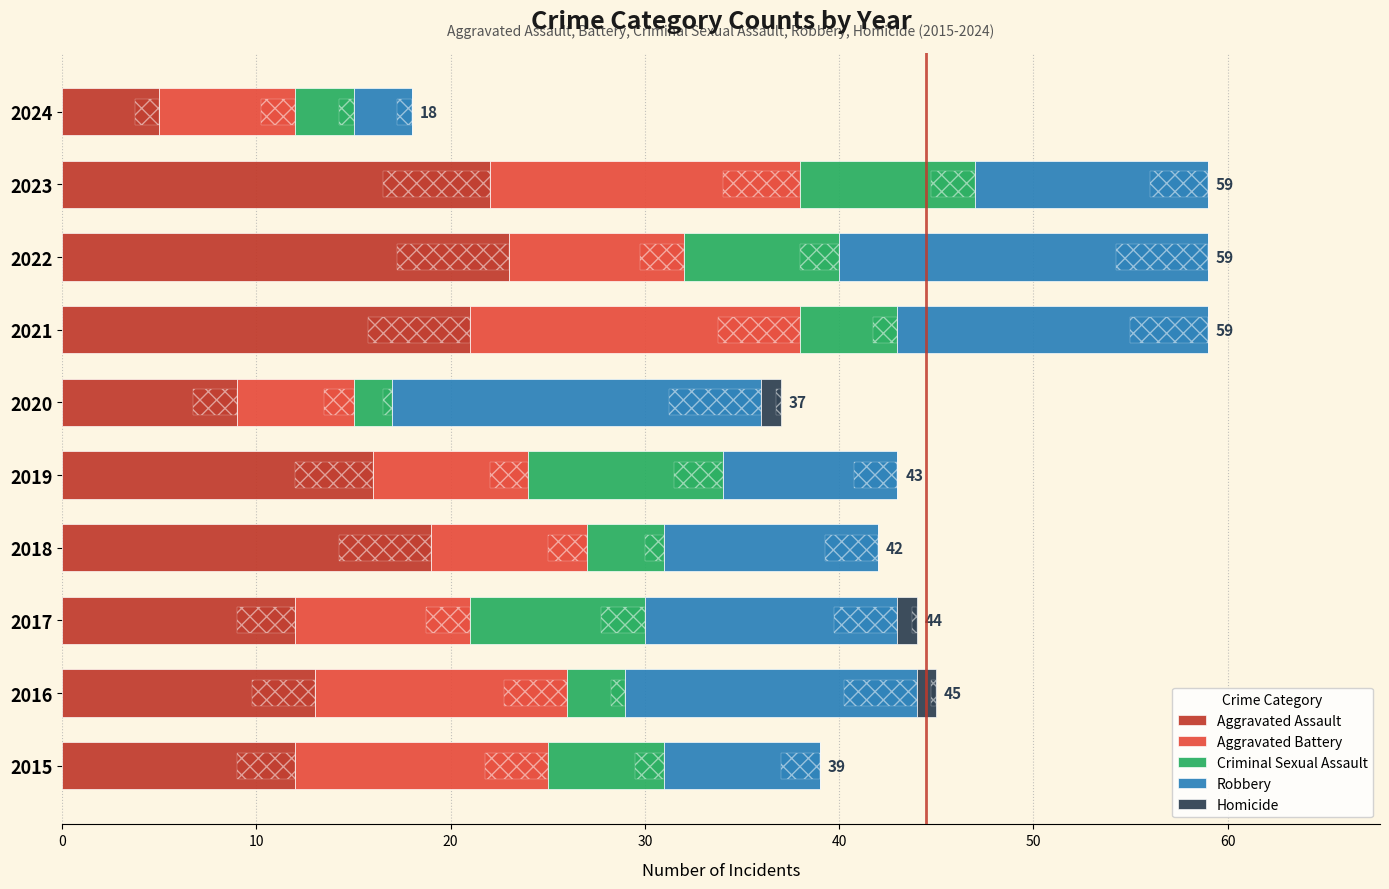

Does the chart contain stacked bars?

No